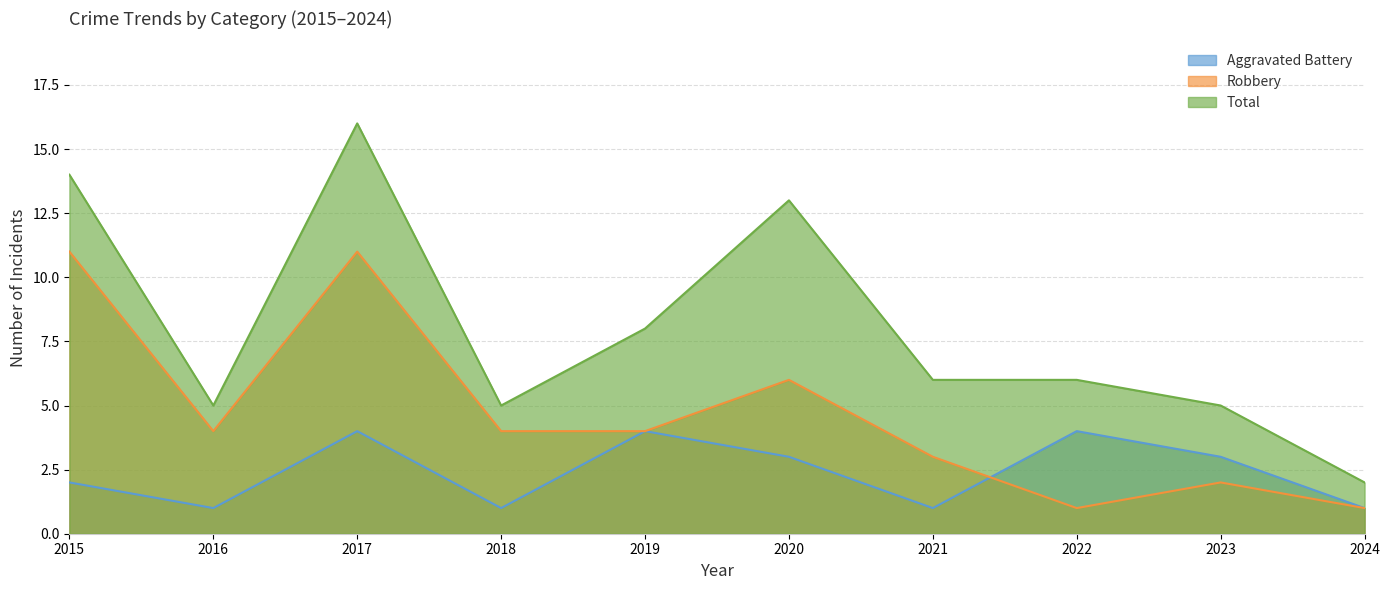

At 2017, list the series in order from smallest to largest.

Aggravated Battery, Robbery, Total